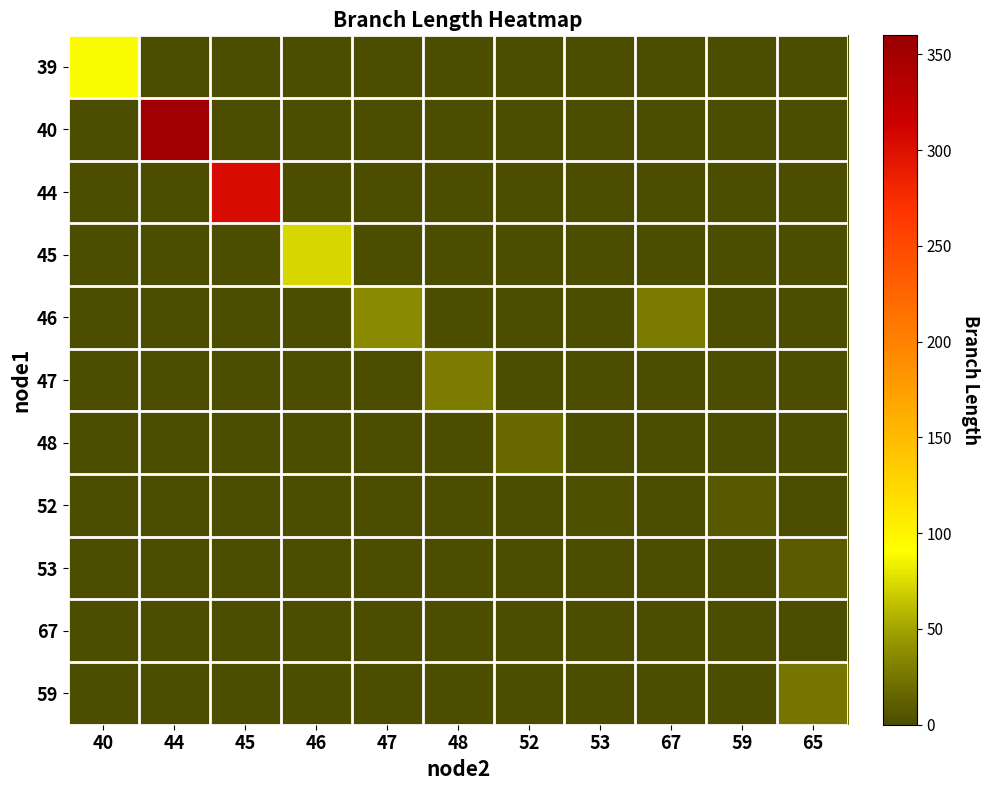

Which series changed the most between 46 and 53?

45